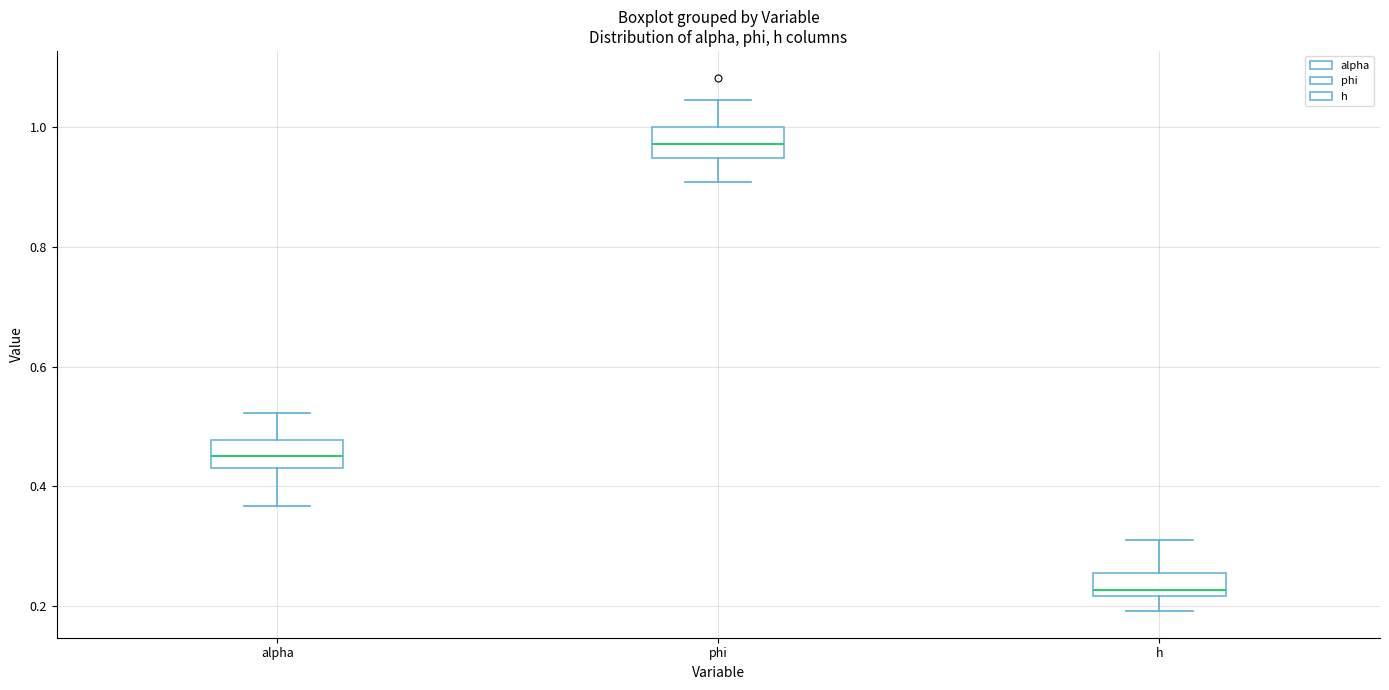

Reading left to right, read every box against the y-axis: the position of its median line, the range the box covers, and the ends of its whiskers. The values are not printed on the chart, so give them approximately, as read against the axis.

alpha: median 0.46, box 0.44 to 0.48, whiskers 0.36 to 0.52
phi: median 0.98, box 0.94 to 1.00, whiskers 0.90 to 1.04
h: median 0.22 (just above the box's lower edge), box 0.22 to 0.26, whiskers 0.20 to 0.32